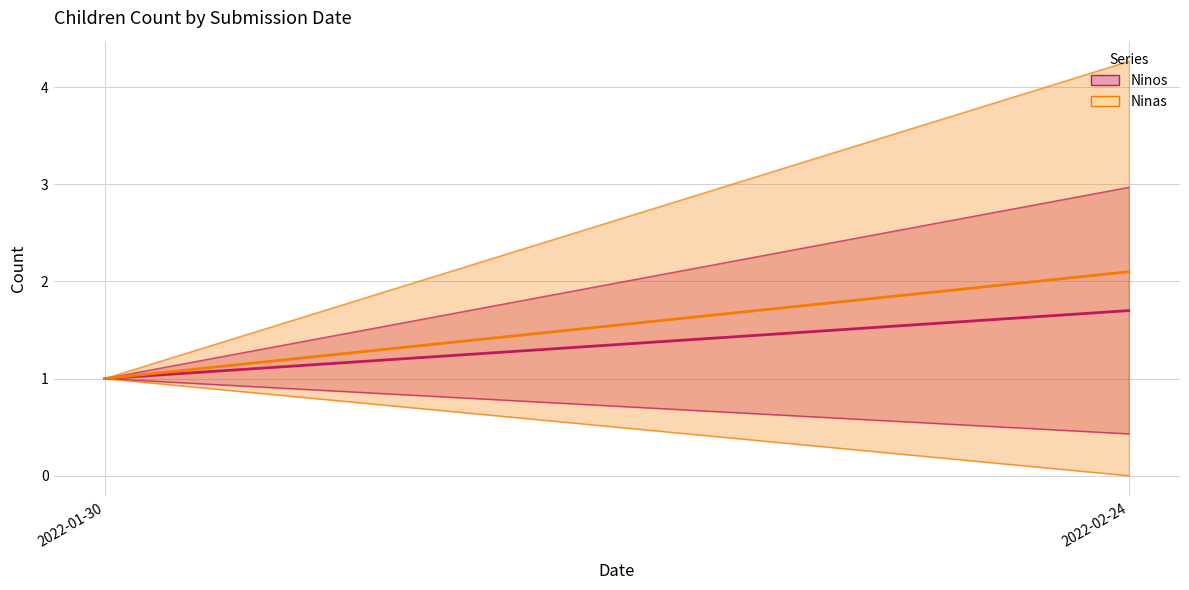

Which series has the largest range (max minus min)?

Ninas